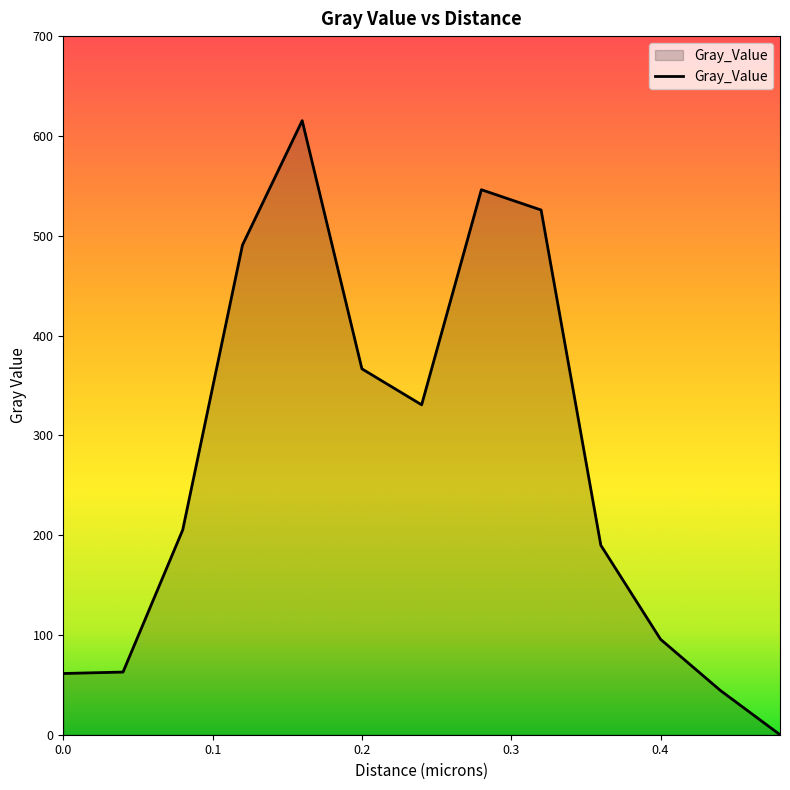

What is the greatest value displayed?

615.3